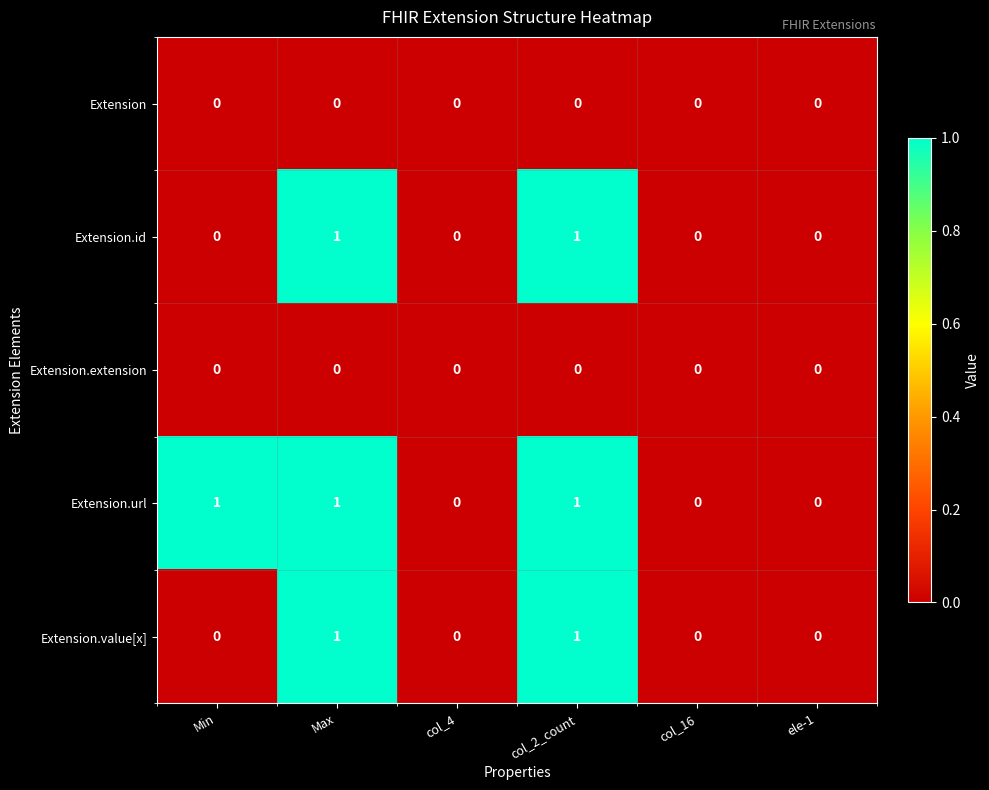

Count the number of data series in this chart.

5